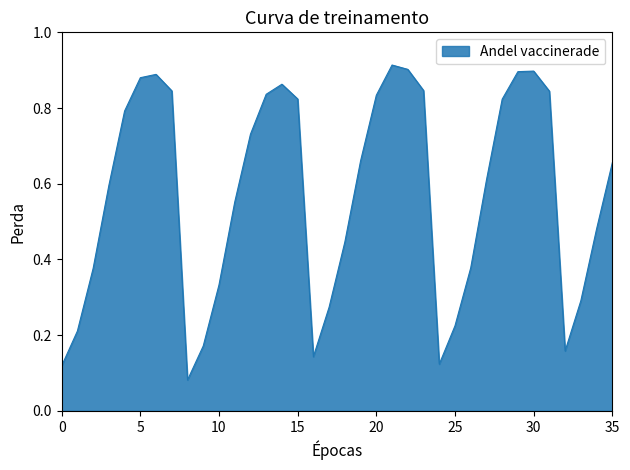

What is the label of the 22nd point from the right?

14